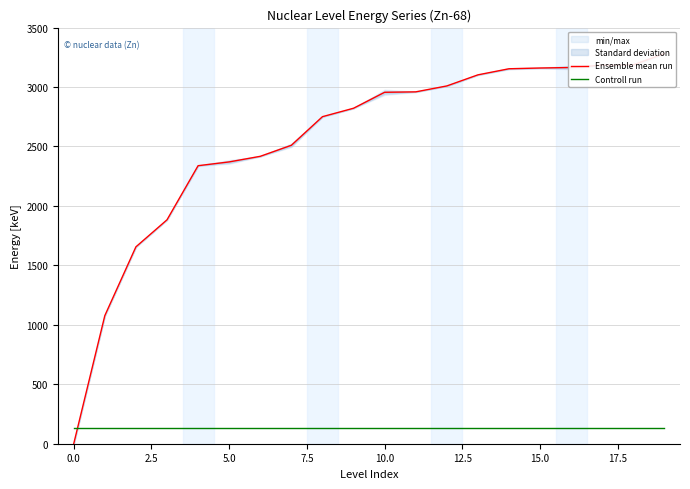

Which series has the largest range (max minus min)?

Ensemble mean run